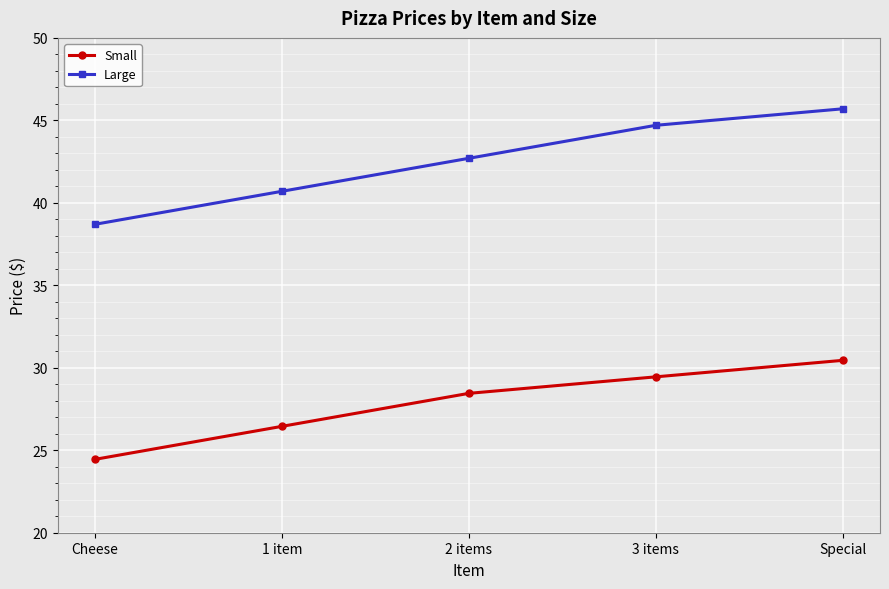

The Large series shows 18.4 at 3 items. True or false?

False